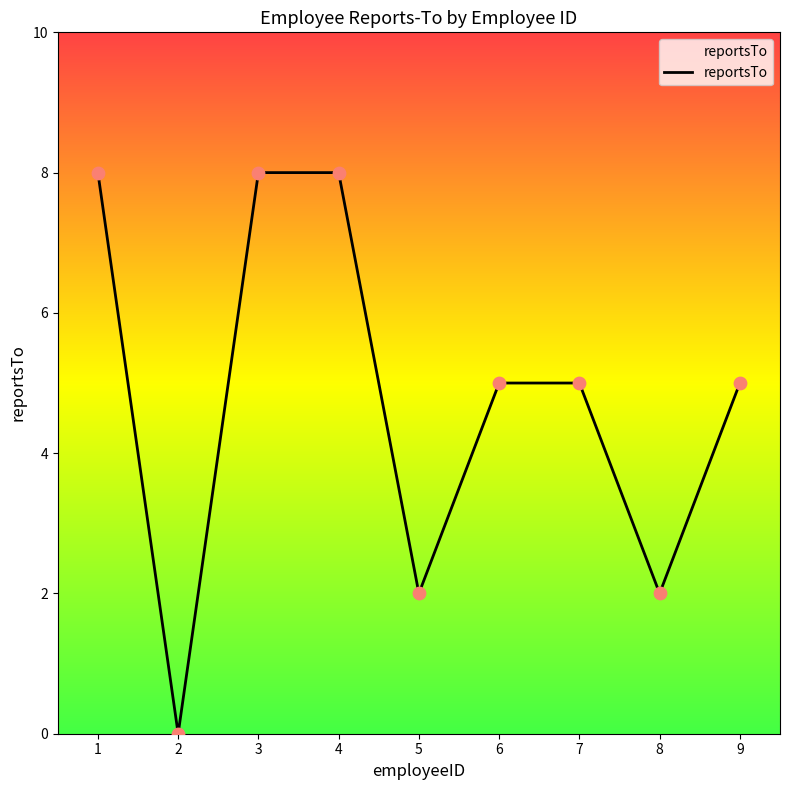

What is the change in value from 3 to 7?

-3